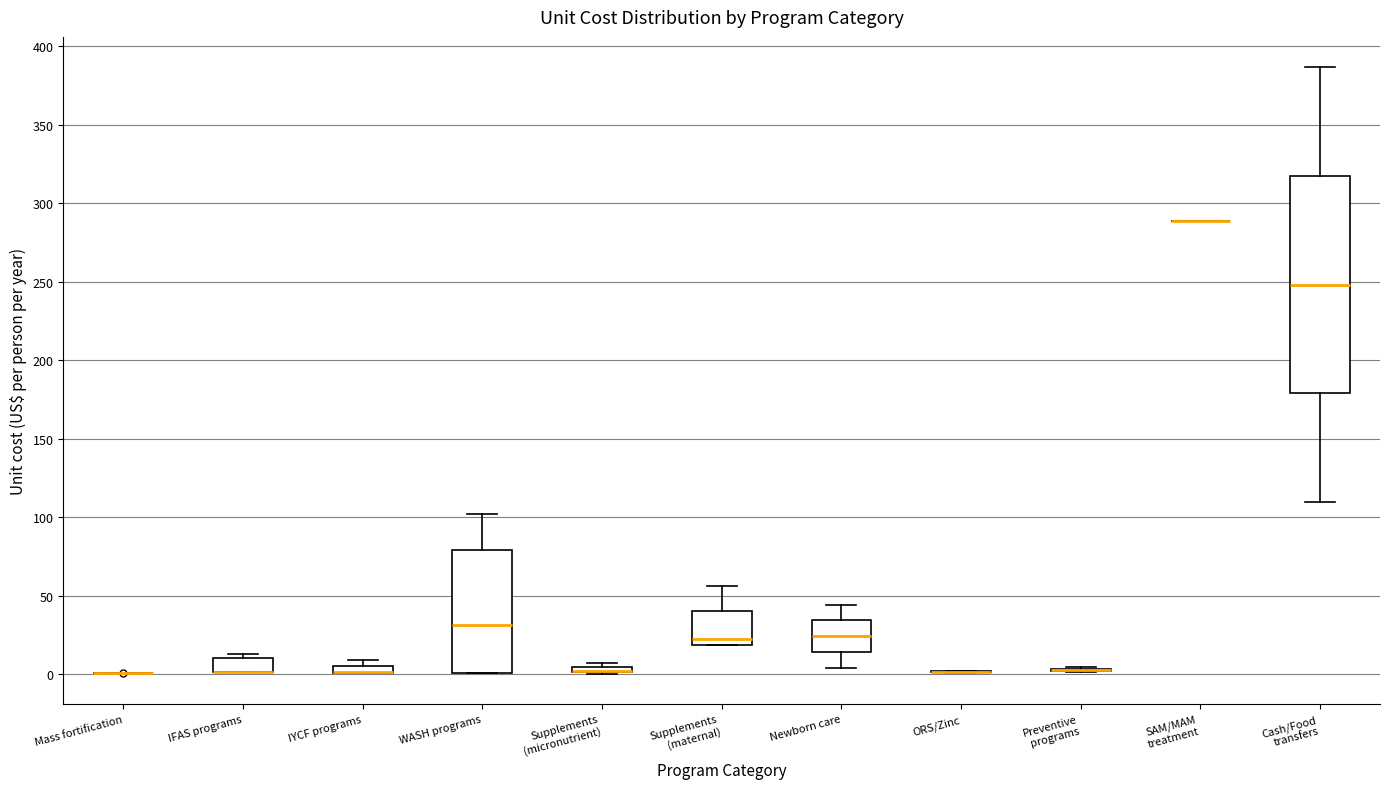

Where is the upper edge of the box for IYCF programs on the y-axis? The values are not printed on the chart, so give them approximately, as read against the axis.

5